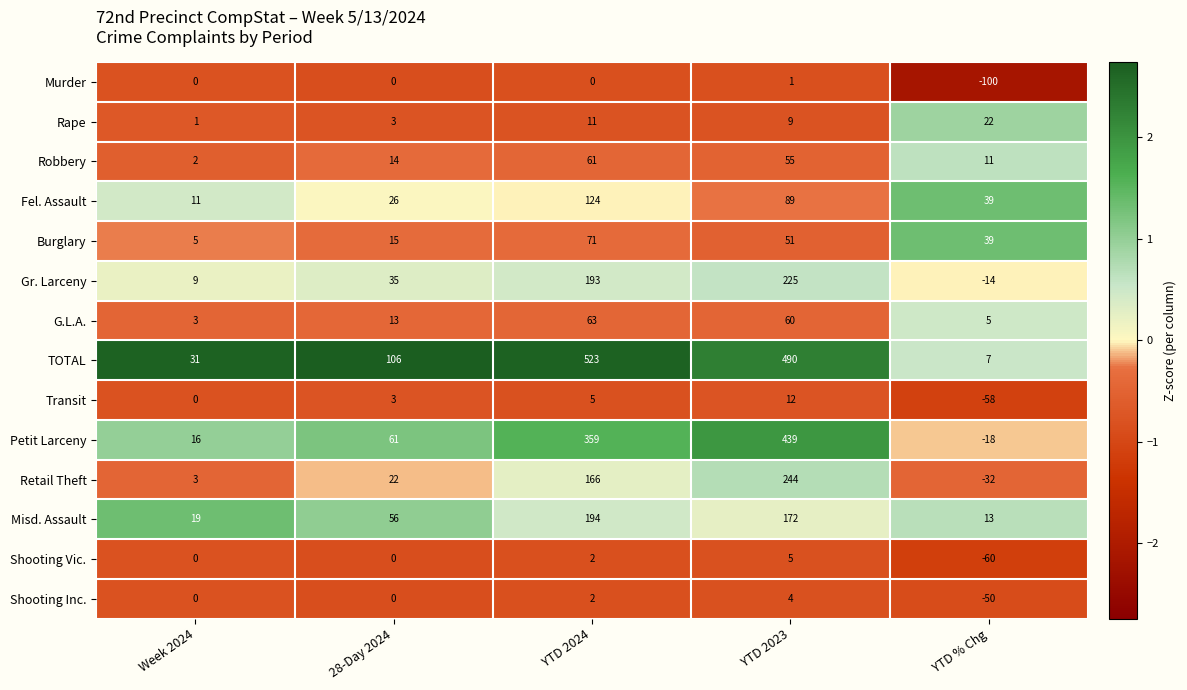

True or false: TOTAL has a value of 4 at YTD % Chg.

False